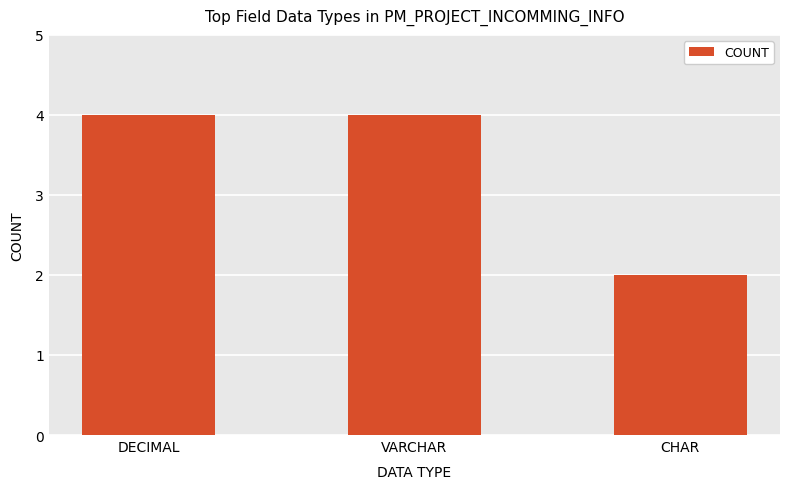

Between CHAR and VARCHAR, which is larger?

VARCHAR